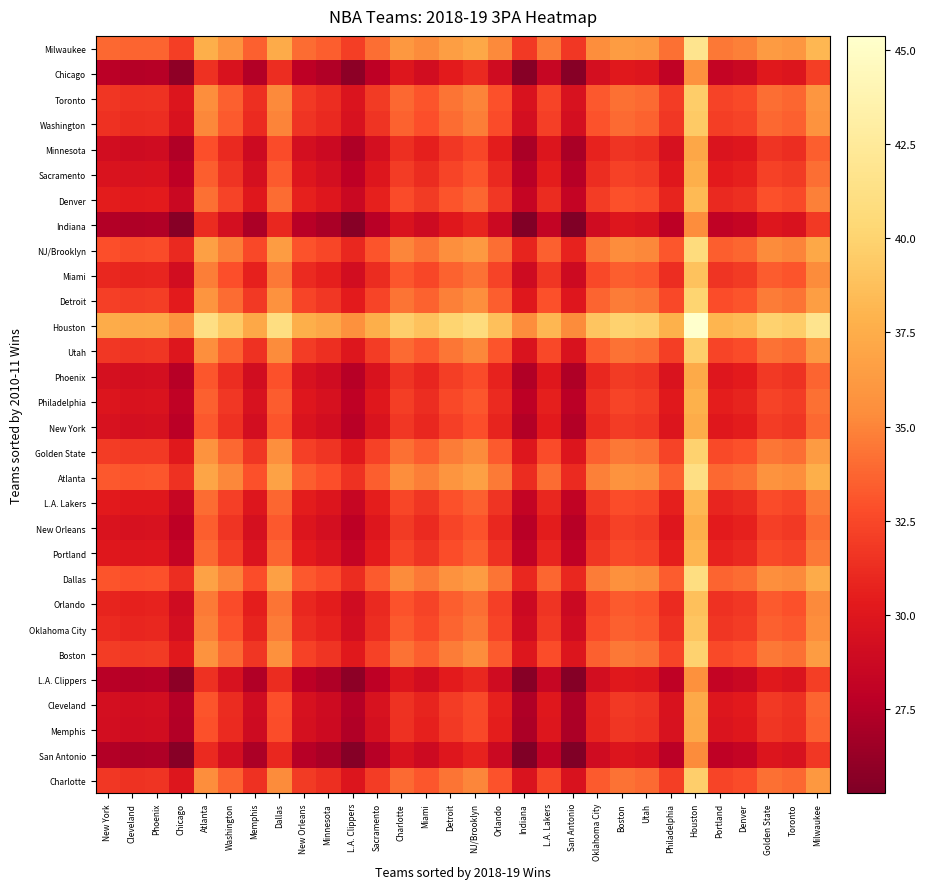

Which category has the highest value across all series?

Houston